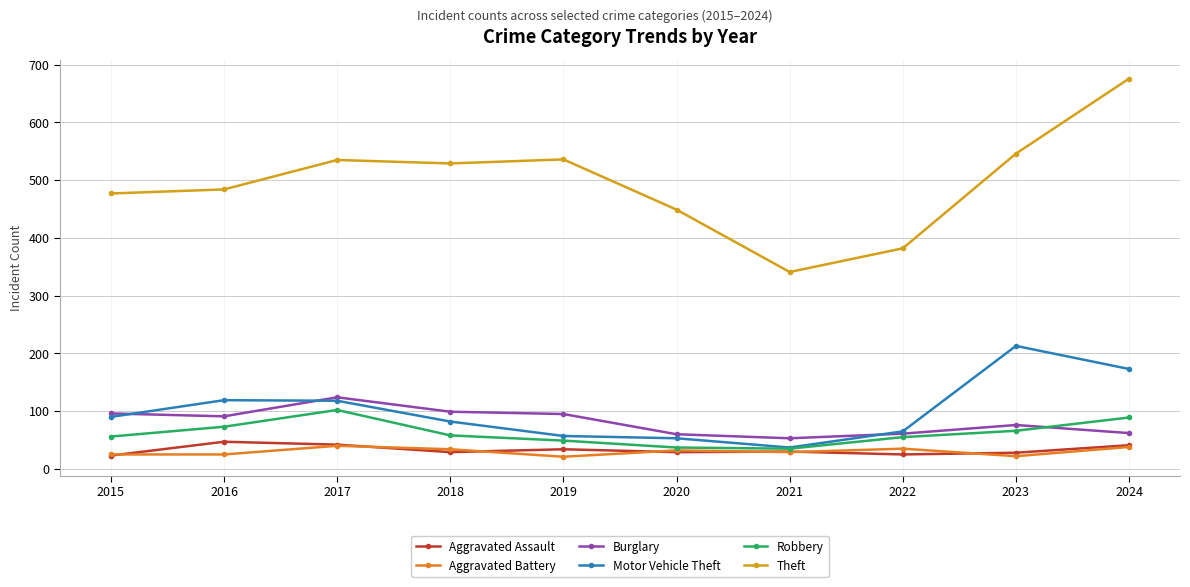

What value does the Motor Vehicle Theft series have at 2024, to the nearest 5?

175